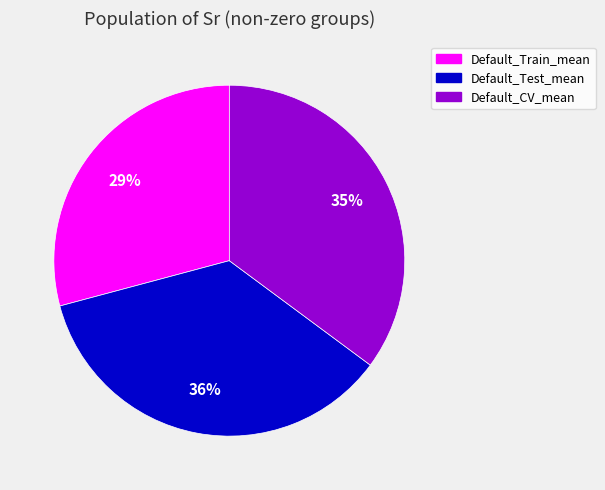

How many segments does this pie chart have?

3